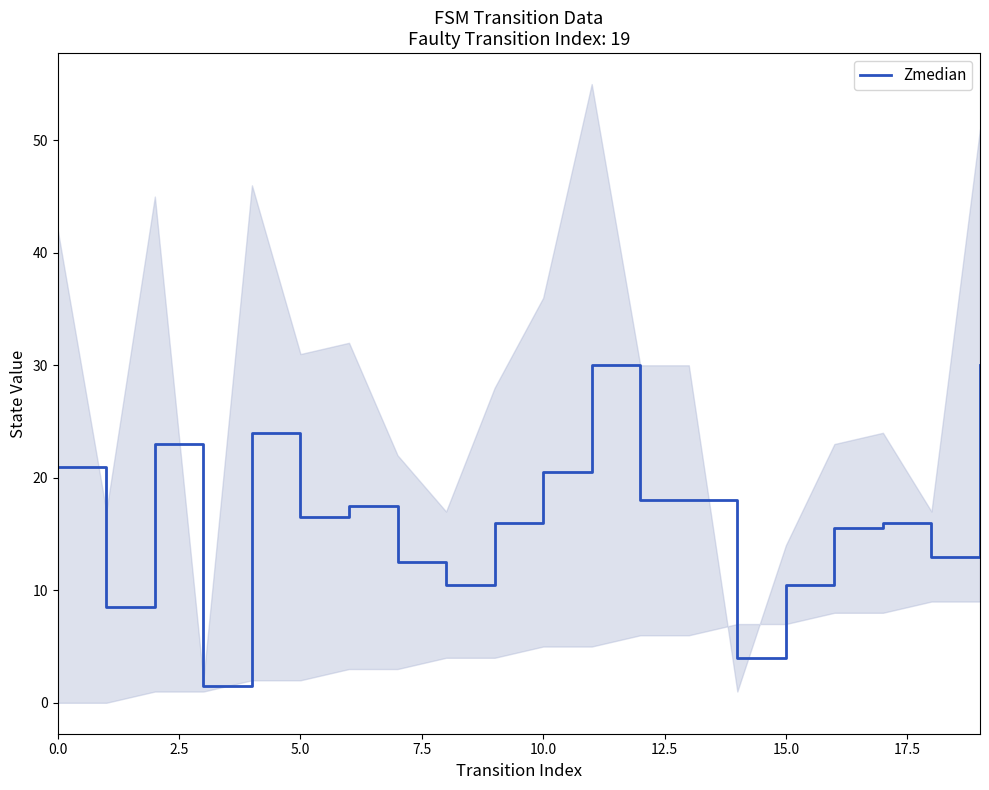

What is the lowest value of the Zmedian series?

1.5